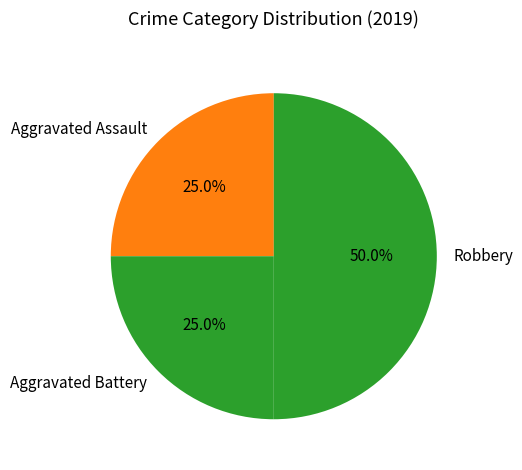

Does Aggravated Assault represent more than half of the total?

No